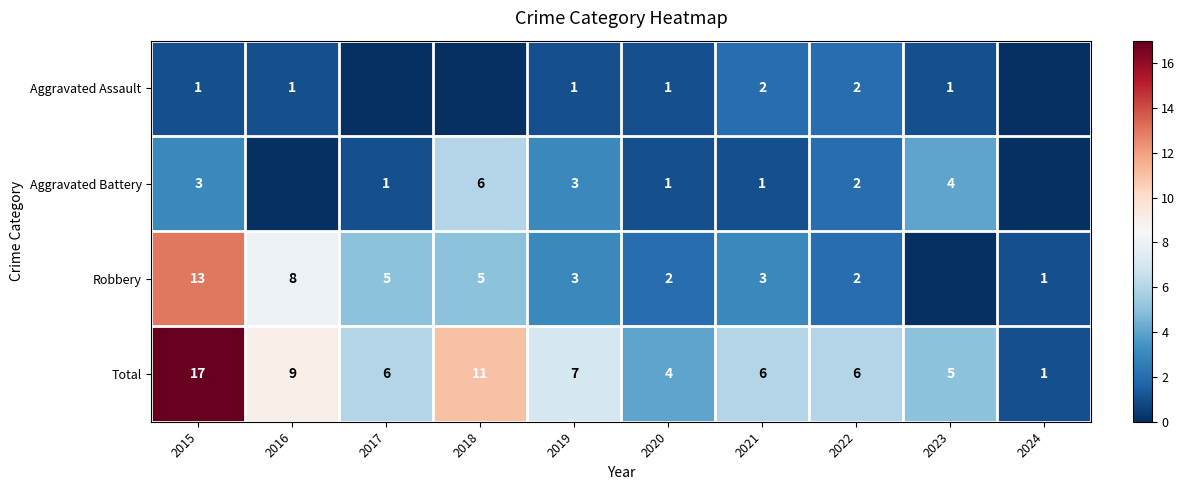

The Aggravated Battery series shows 1 at 2023. True or false?

False